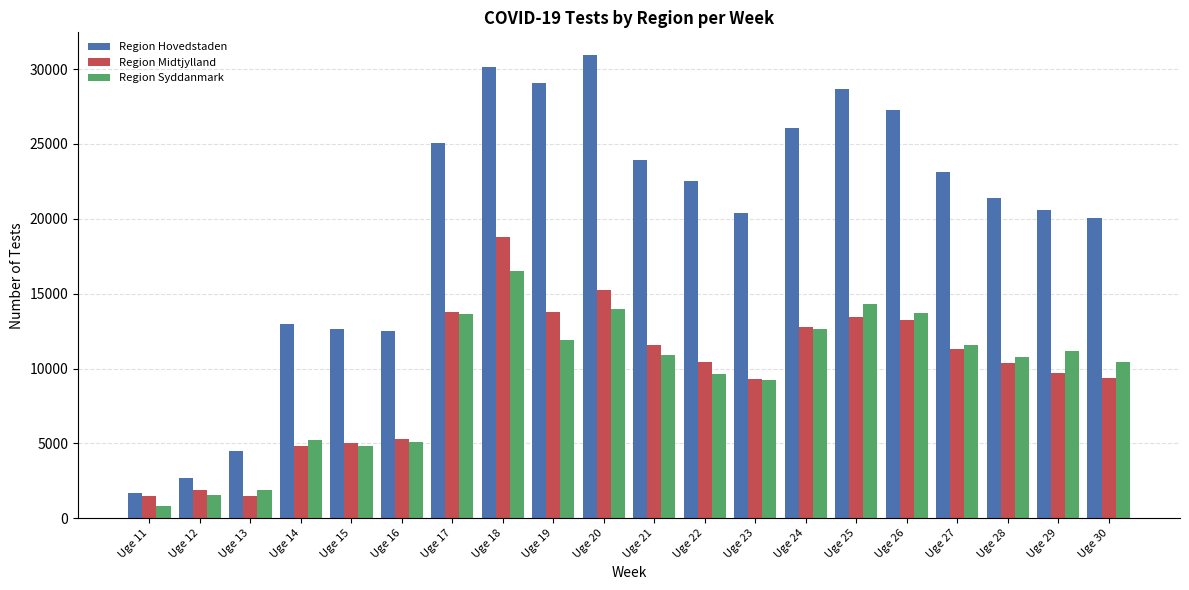

List the series in order of their peak value, lowest first.

Region Syddanmark, Region Midtjylland, Region Hovedstaden